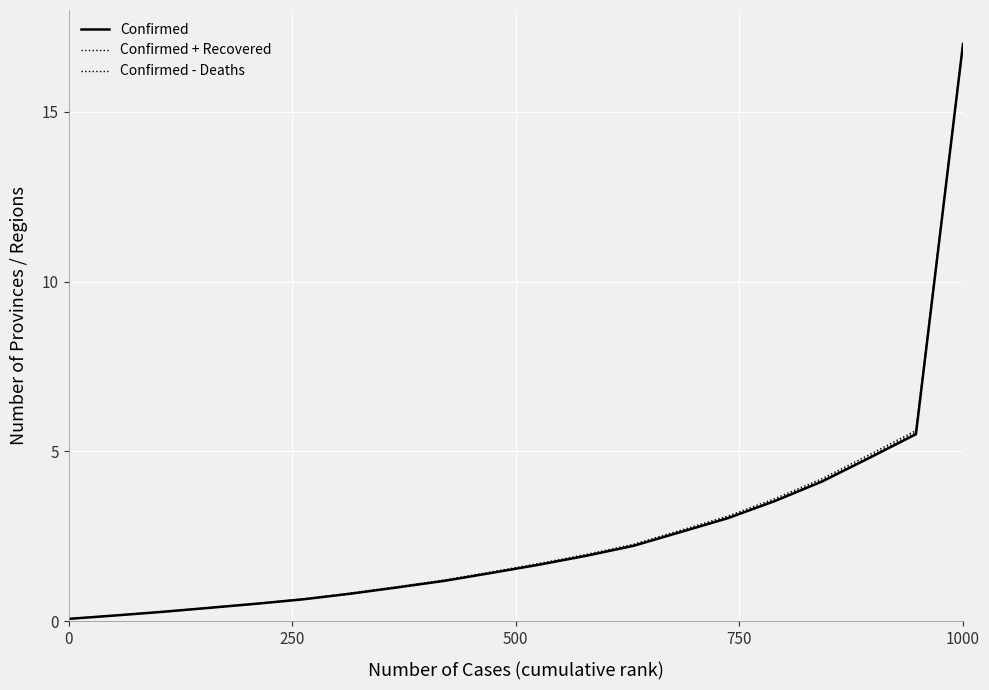

True or false: Confirmed + Recovered and Confirmed - Deaths intersect in this chart.

False